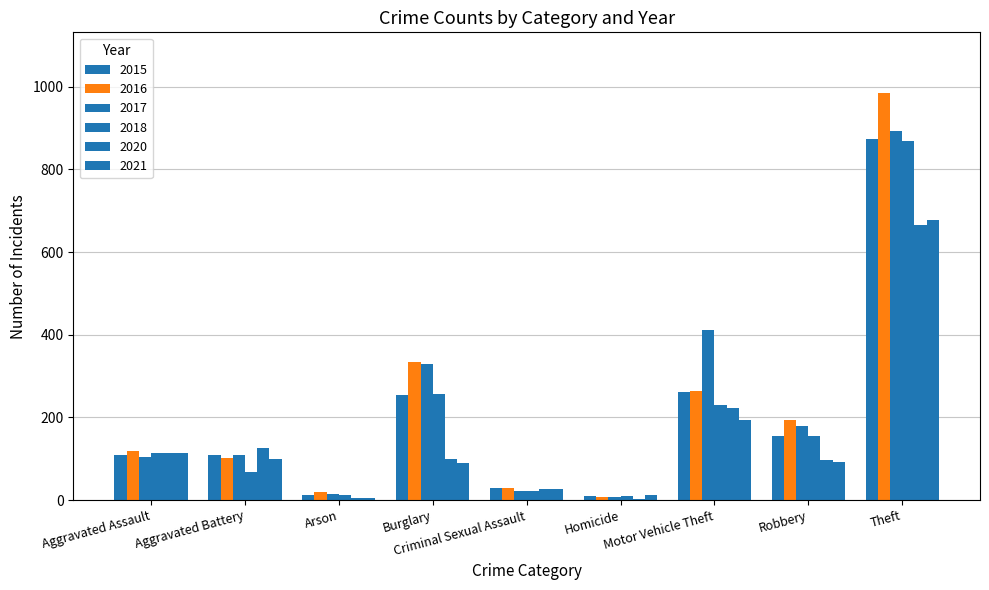

Which series has the largest total across all categories?

2017